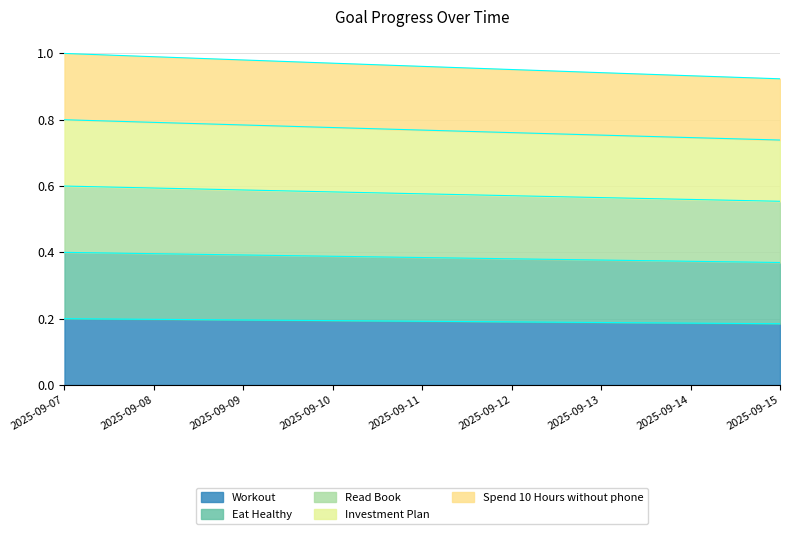

What value does the Workout series have at 2025-09-14?

0.2